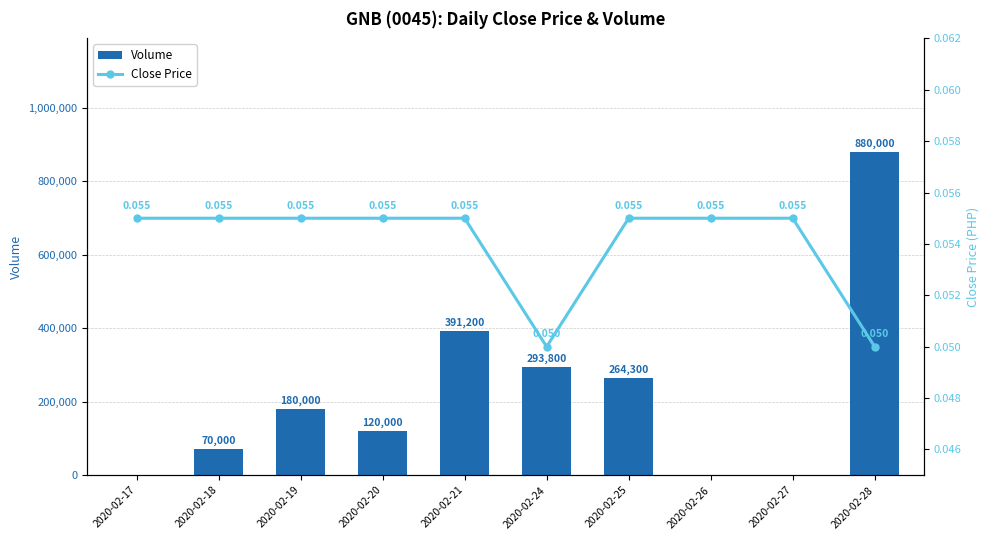

What is the total value across all series at 2020-02-18?

70000.1